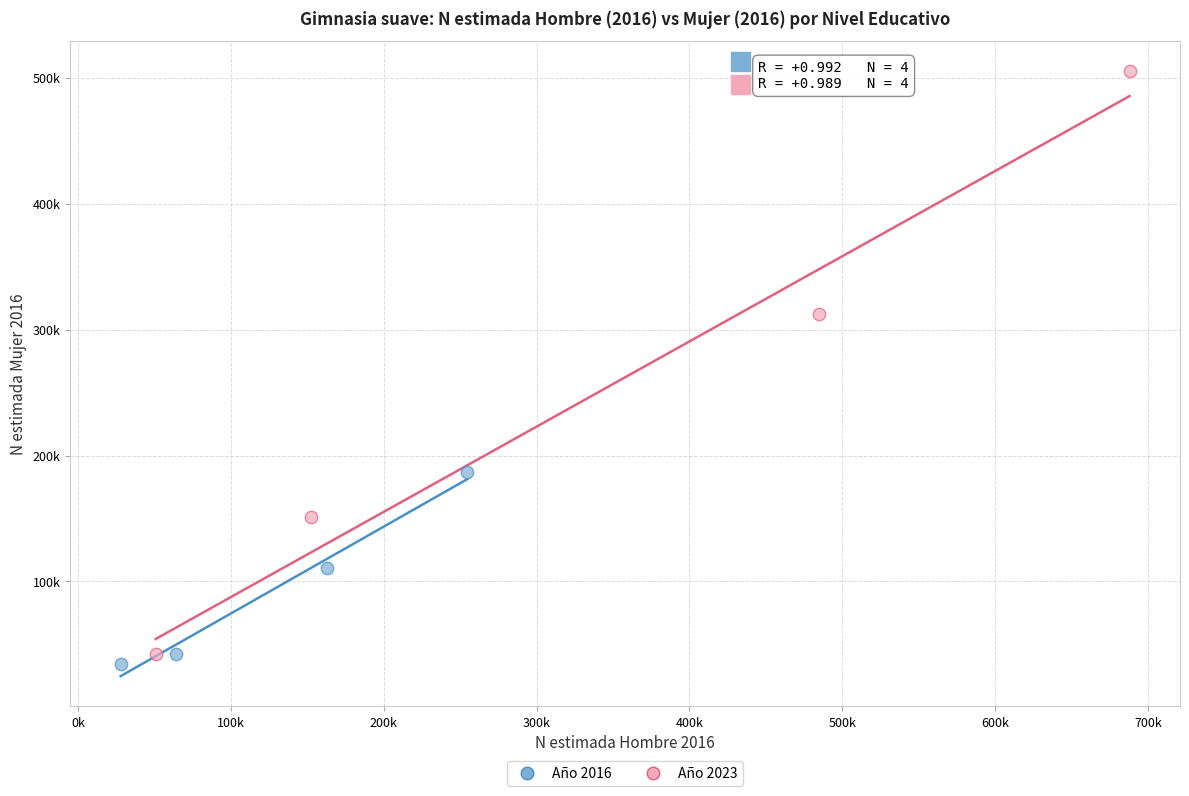

Which series reaches the minimum Y coordinate?

Año 2016